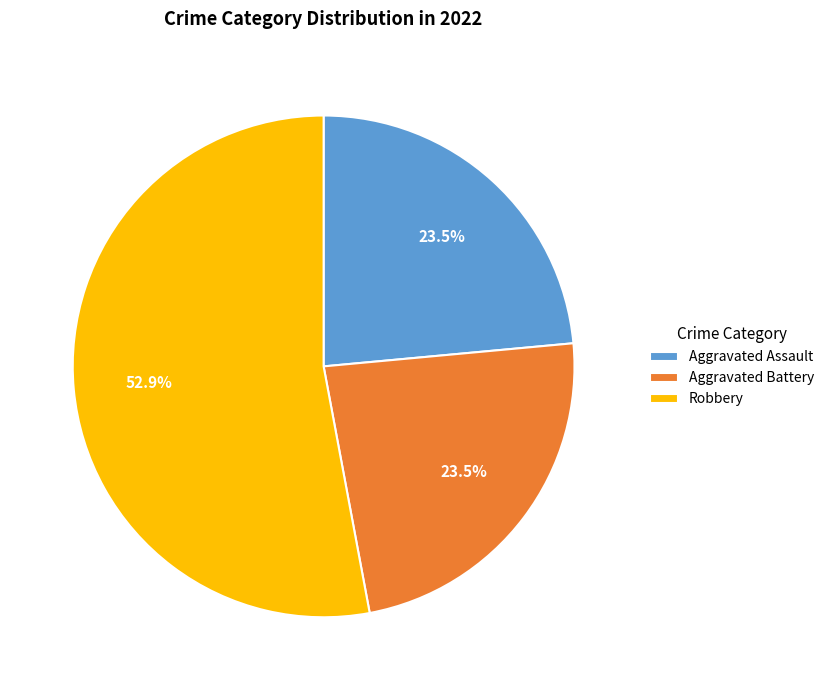

Count the number of slices in the pie.

3